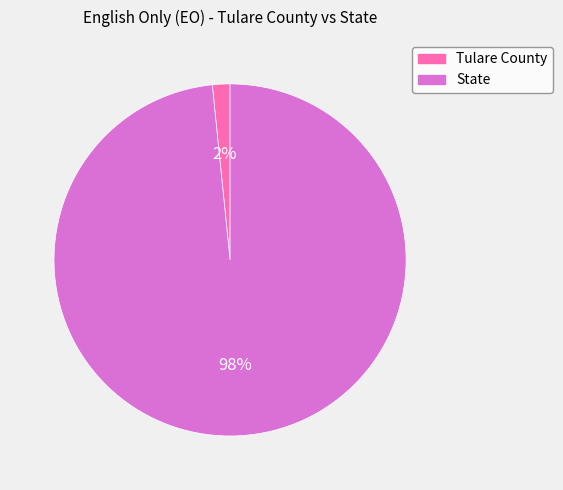

How many slices are in this pie chart?

2